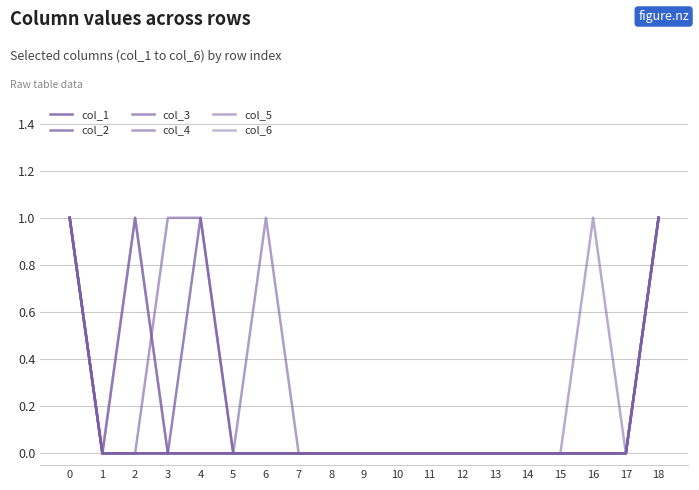

Which series has the largest total across all categories?

col_4